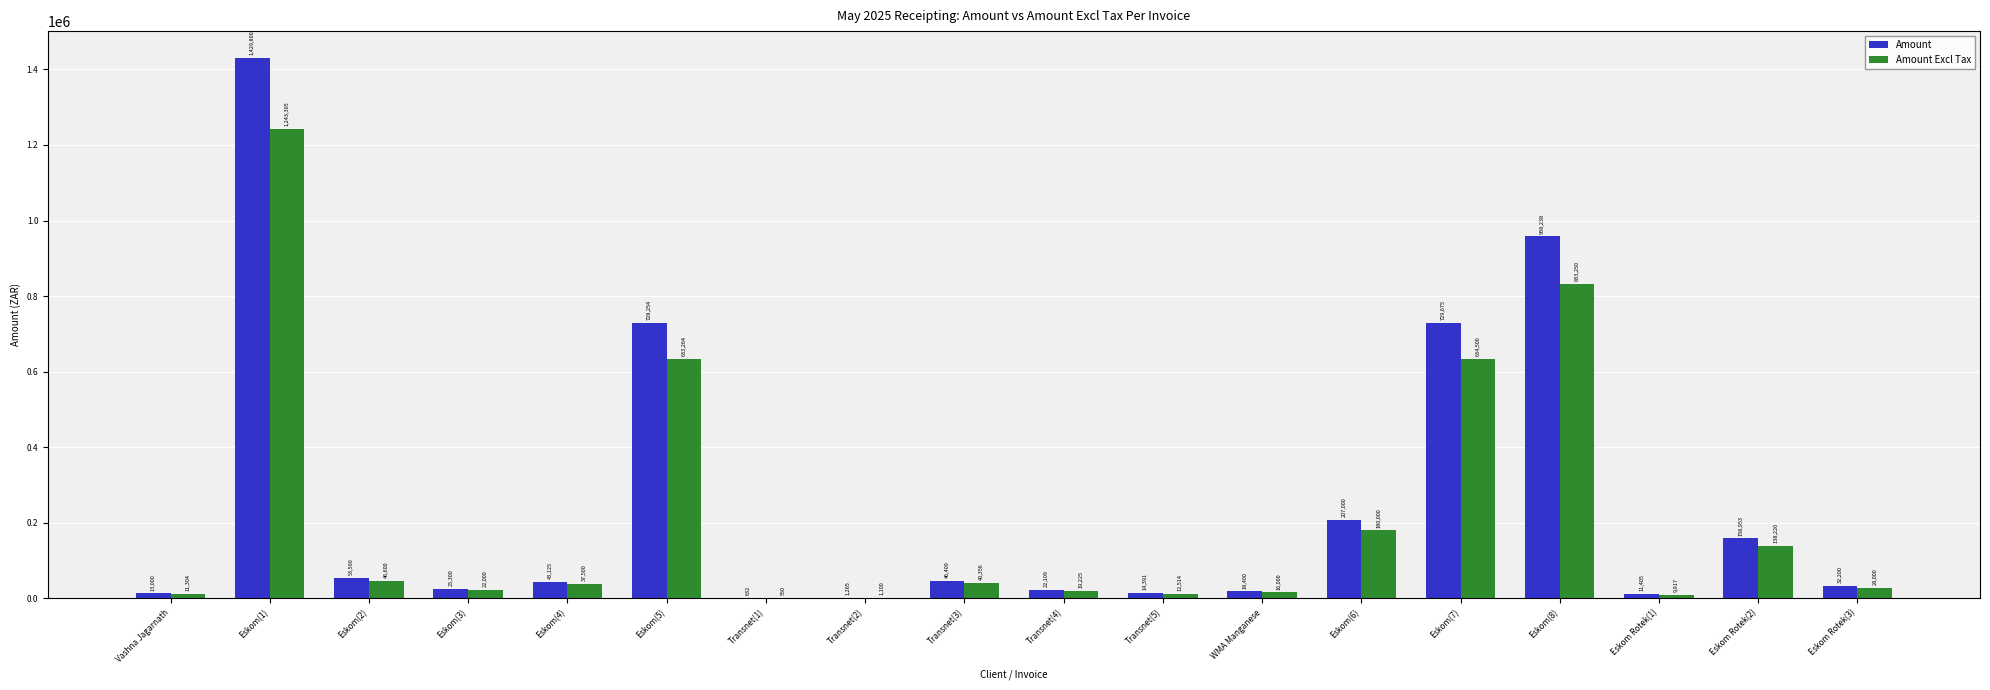

Does the chart contain stacked bars?

No